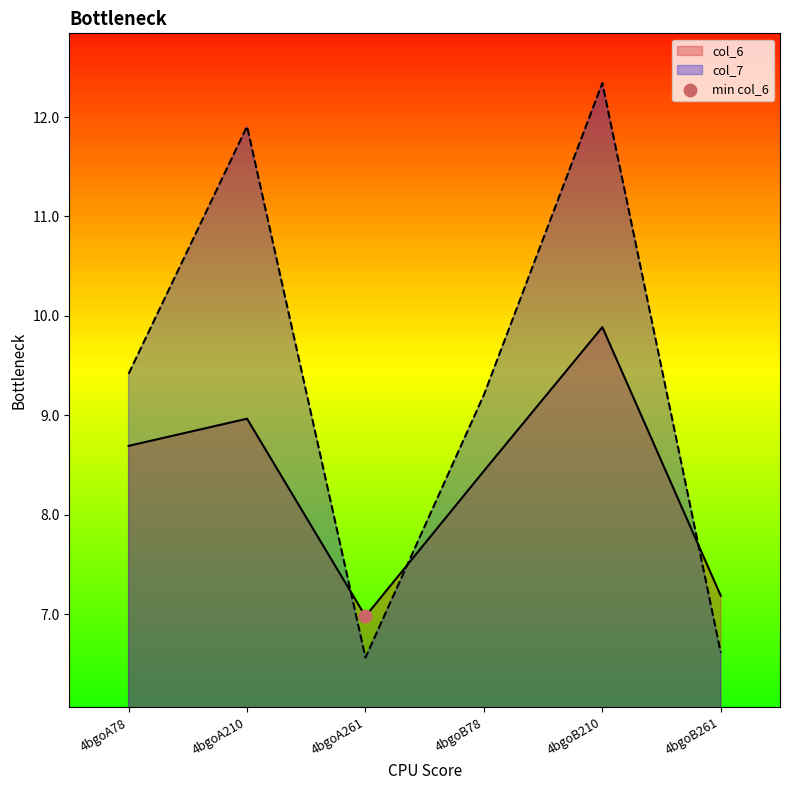

What is the total value across all series at 4bgoB78?

17.6